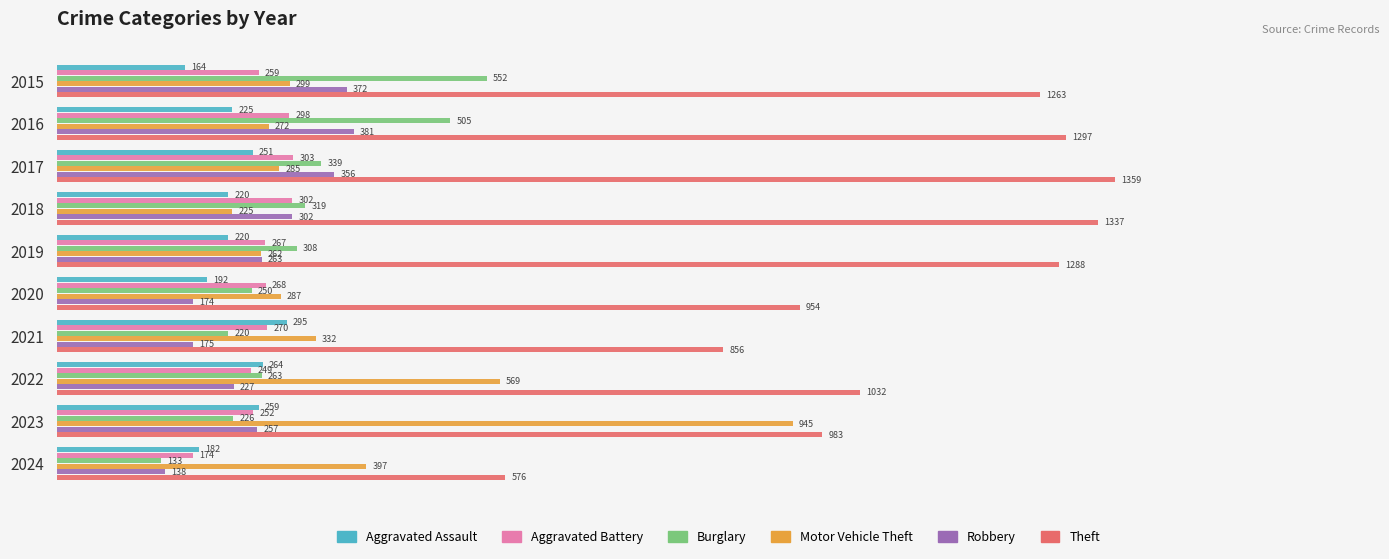

How many data points in Burglary are less than 308?

5